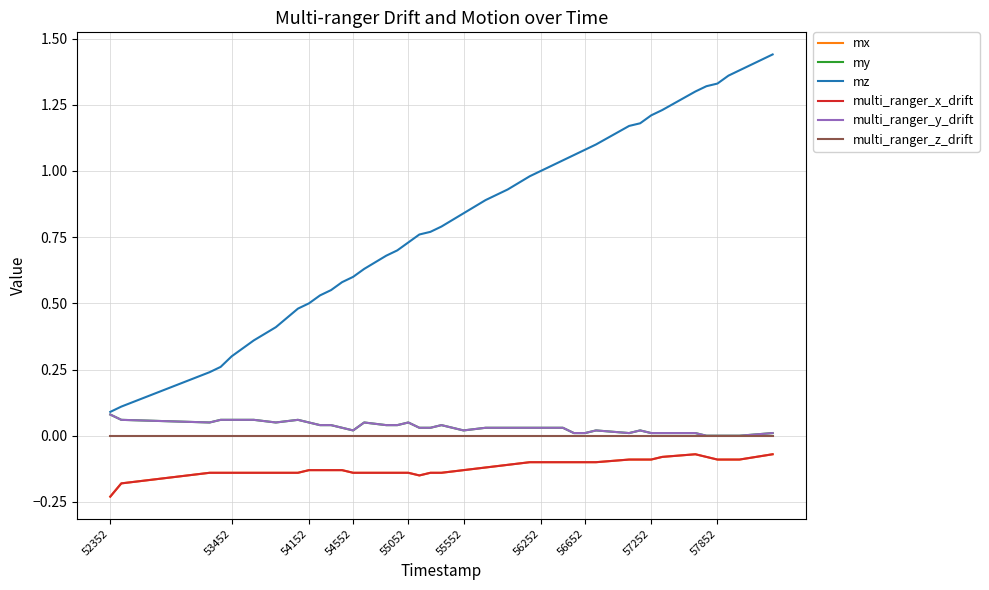

Is this an area chart (filled region under the line)?

No